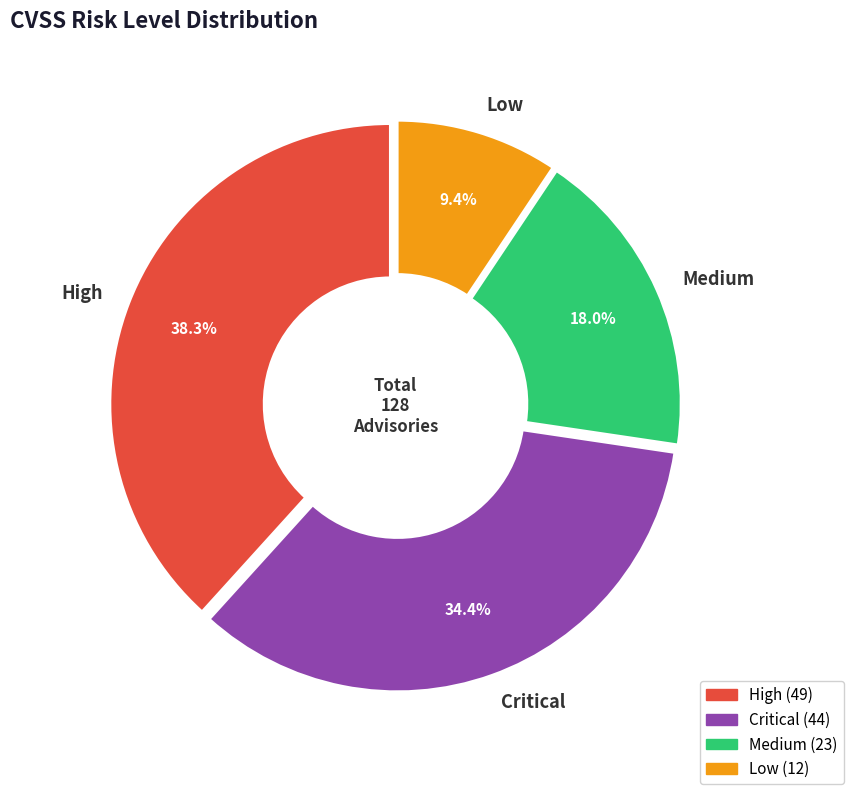

Is it true that Low is 1% of the pie?

False